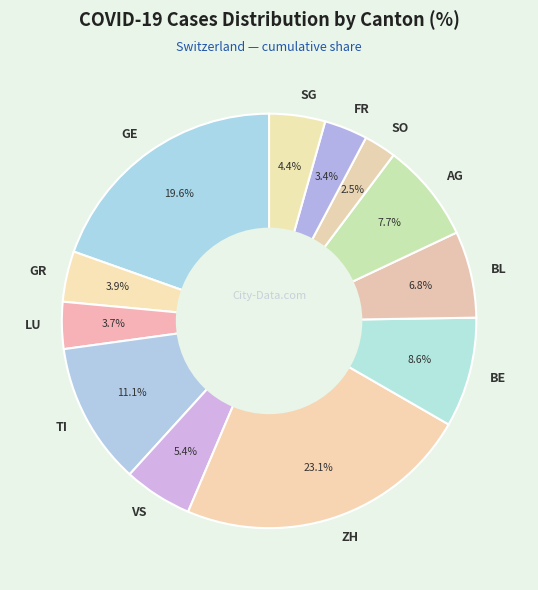

How much of the chart is everything except TI?

88.9%